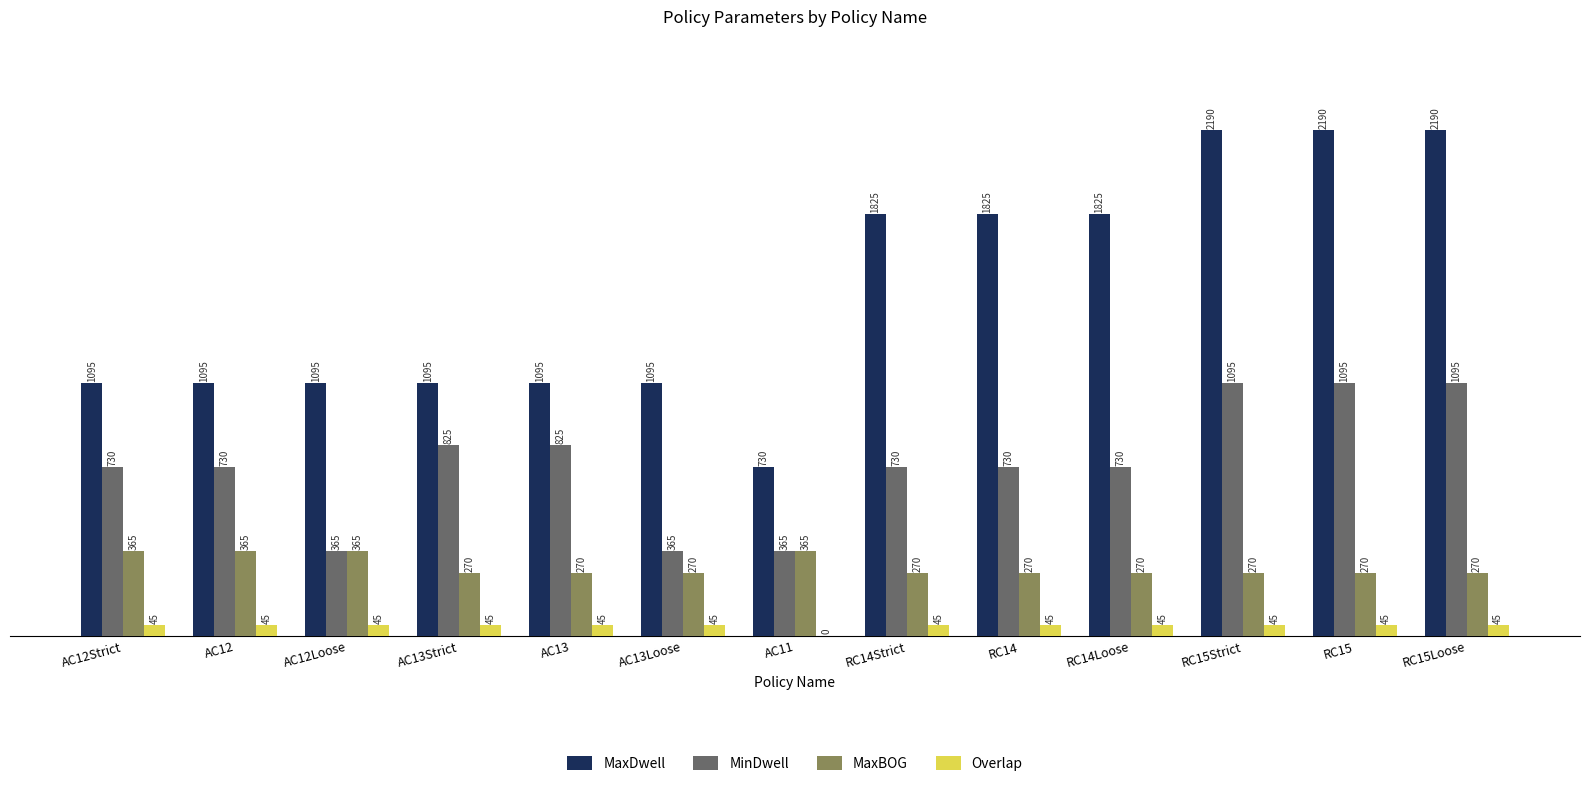

The MaxBOG series shows 385 at AC13Strict. True or false?

False